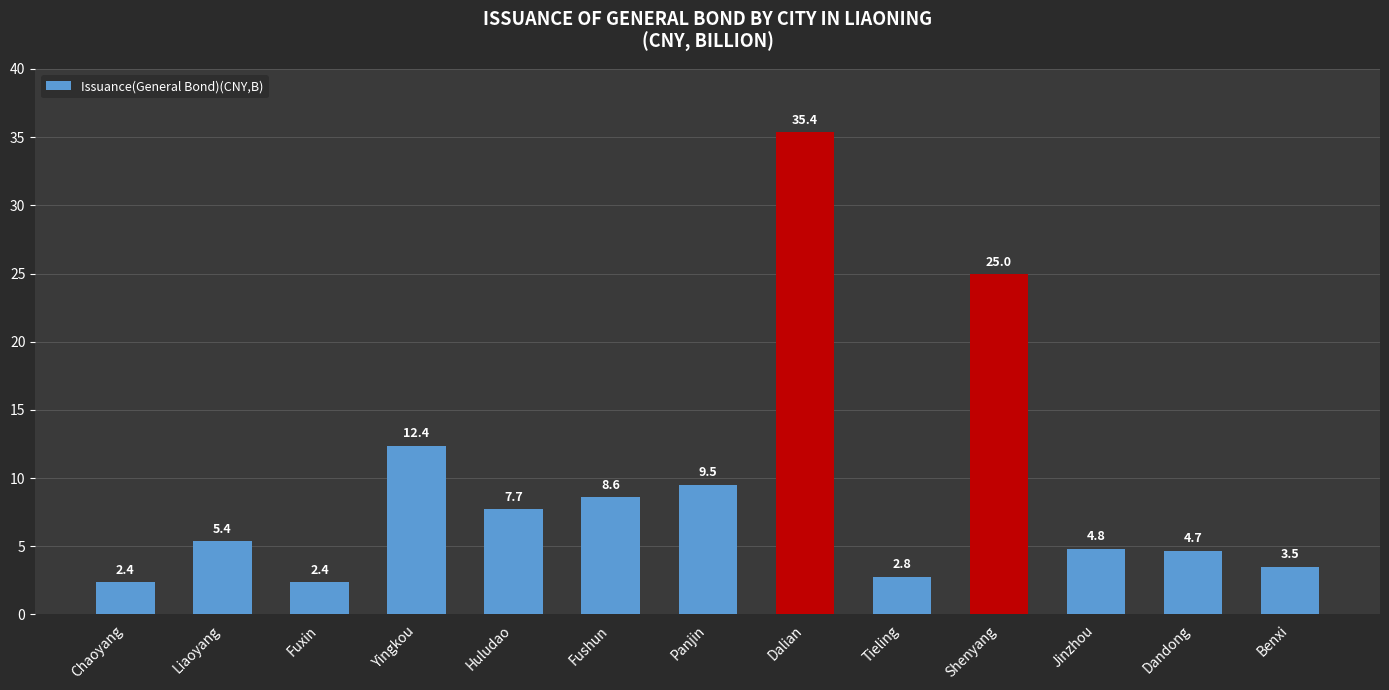

Reading left to right, list all the values displayed in this chart.

Chaoyang=2.4	Liaoyang=5.4	Fuxin=2.4	Yingkou=12.4	Huludao=7.7	Fushun=8.6	Panjin=9.5	Dalian=35.4	Tieling=2.8	Shenyang=25.0	Jinzhou=4.8	Dandong=4.7	Benxi=3.5